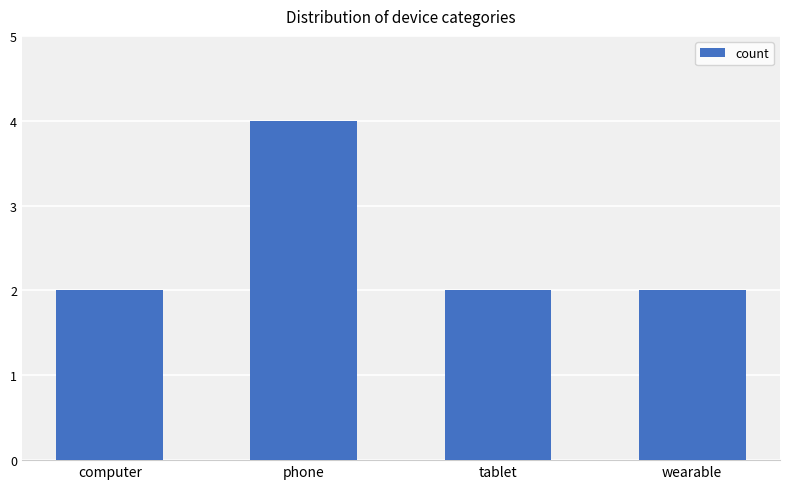

What is the value of the 1st bar from the left?

2